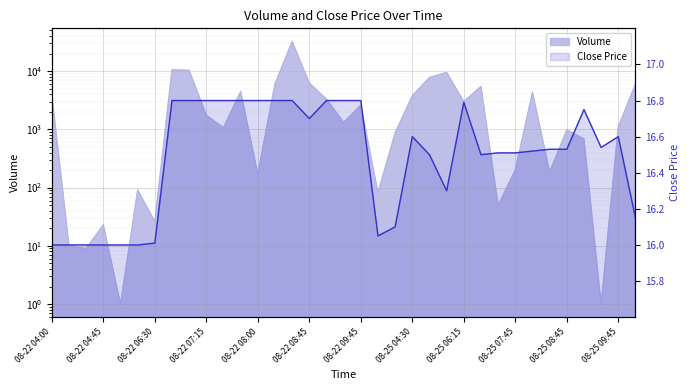

Is it true that the value at 15 is 16.7?

True